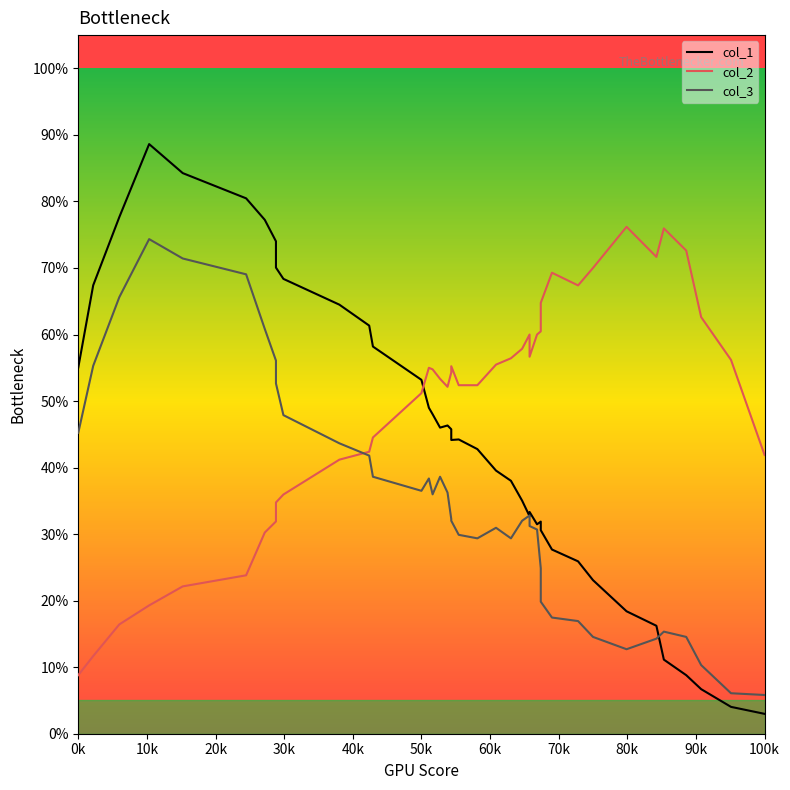

The value of col_1 at 19 is 23.3. True or false?

False